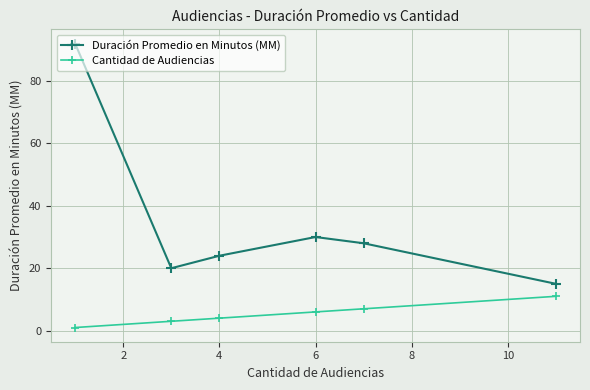

Which series has the widest spread of values?

Duración Promedio en Minutos (MM)